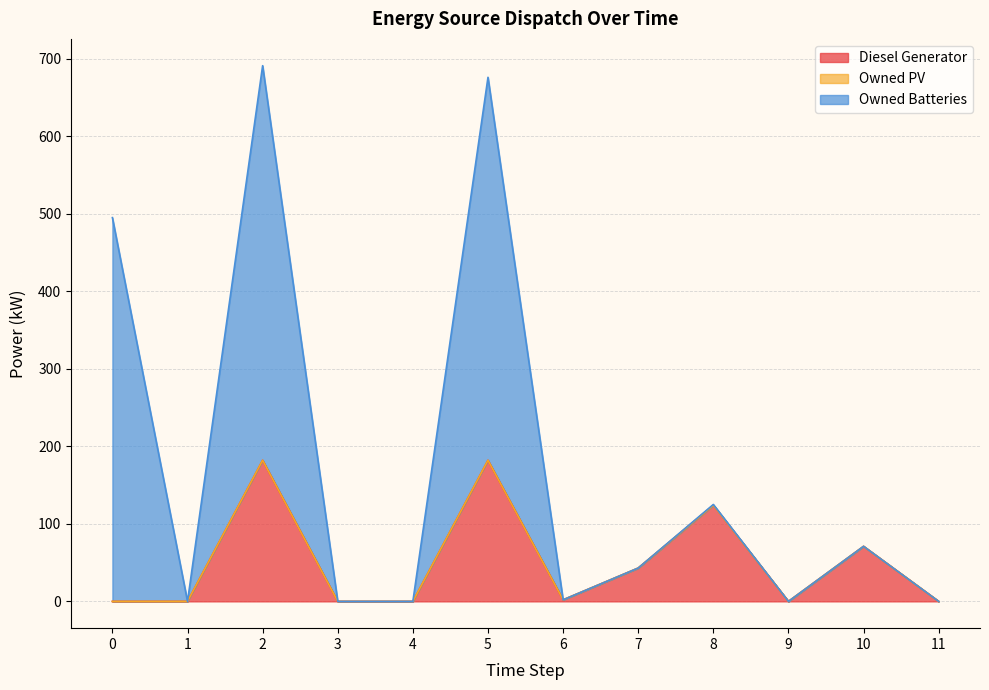

What is the difference between the maximum and second lowest values in the Owned Batteries series?

509.0